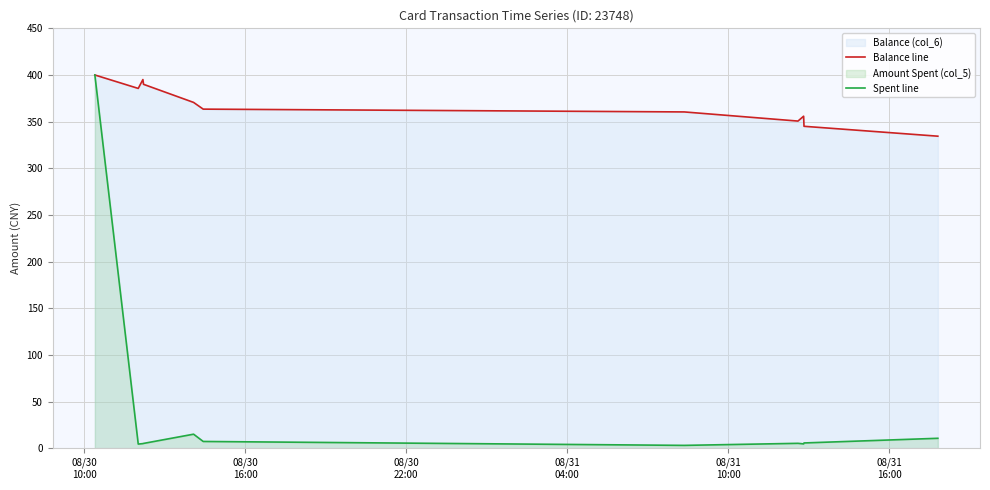

What is the maximum value for Balance line?

400.0